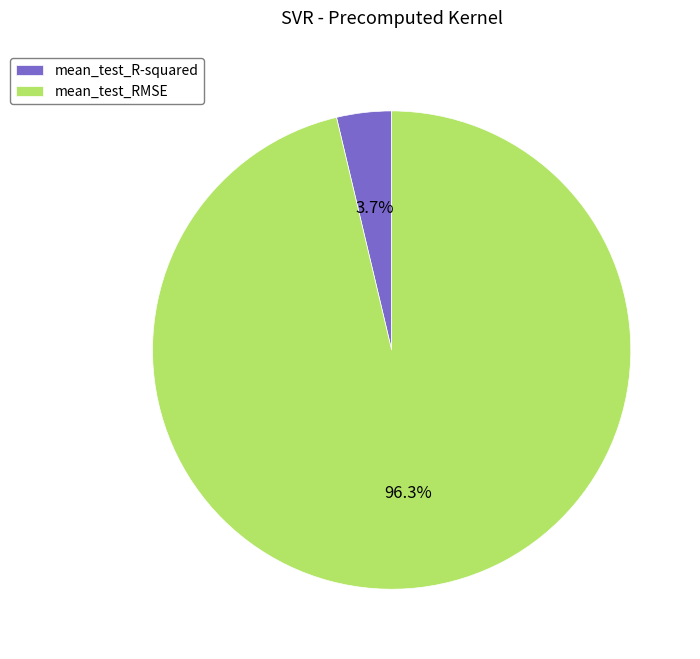

Is the sum of mean_test_RMSE and mean_test_R-squared greater than half?

Yes